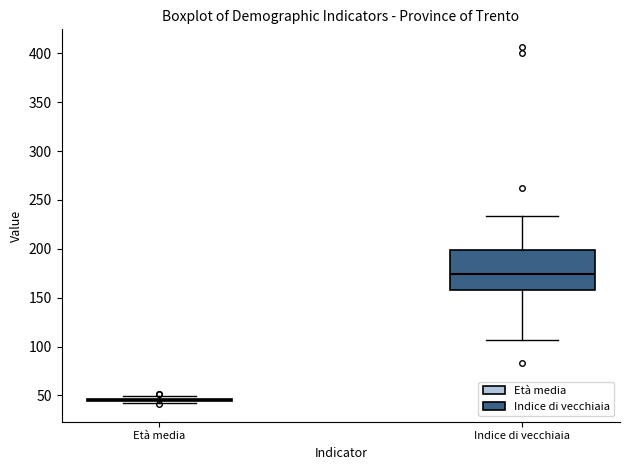

Where does the lower whisker of the box for Indice di vecchiaia end on the y-axis? The values are not printed on the chart, so give them approximately, as read against the axis.

105